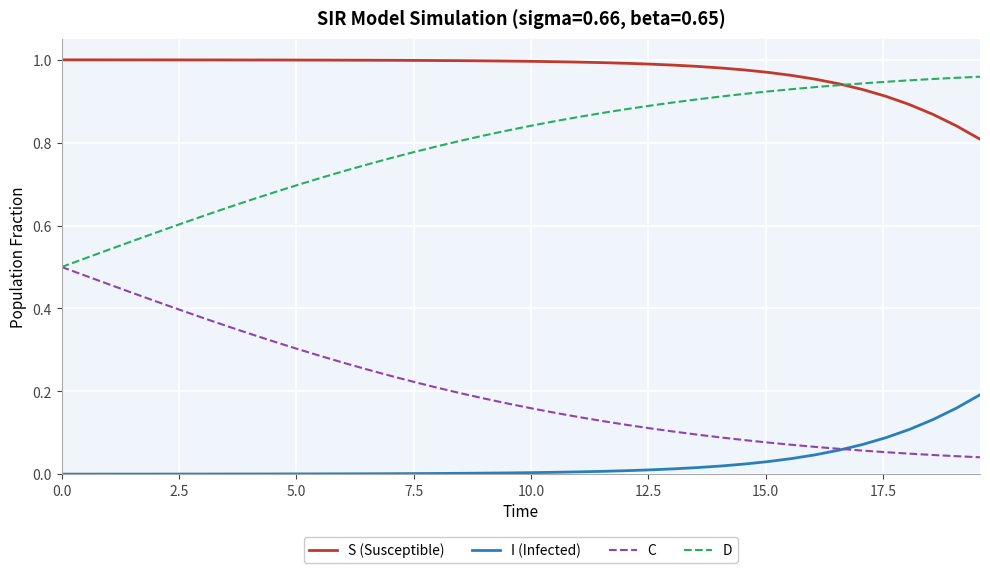

True or false: S (Susceptible) and I (Infected) cross at least once.

False